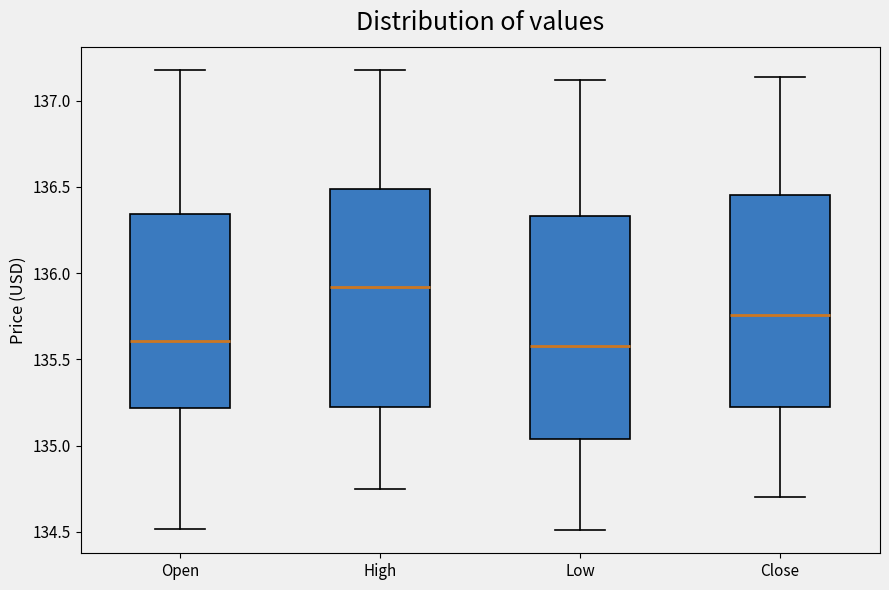

Which box has the highest median line?

High